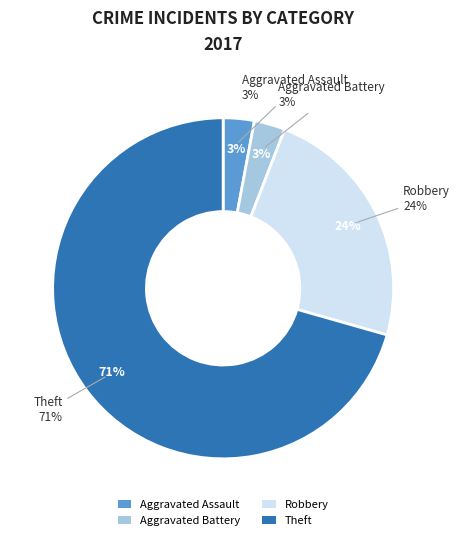

Is it true that Robbery is 24% of the pie?

True